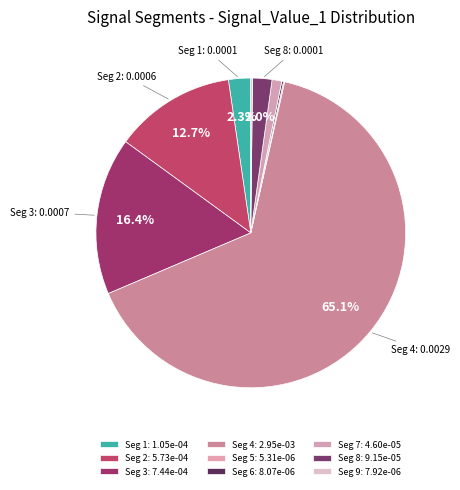

To the nearest percent, what is the difference between the largest and smallest slice percentages?

65%